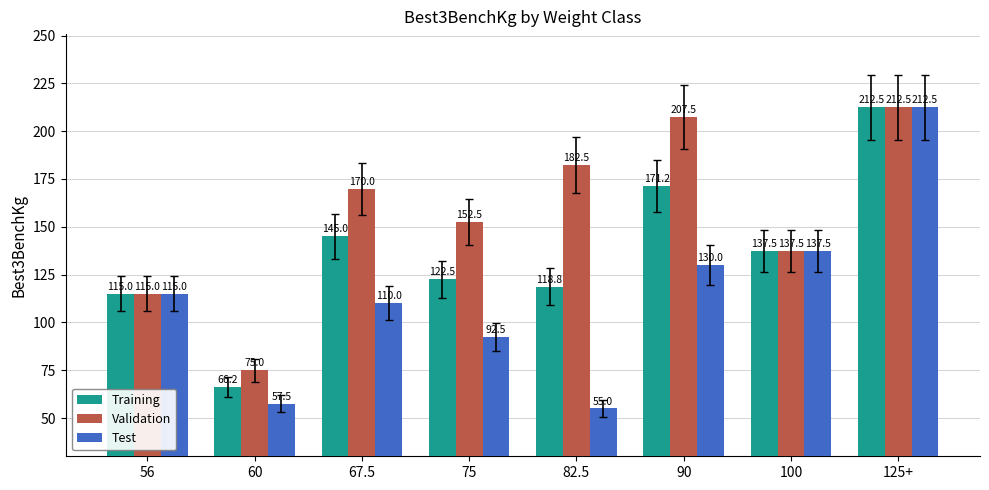

What is the average value of the Training series?

136.1